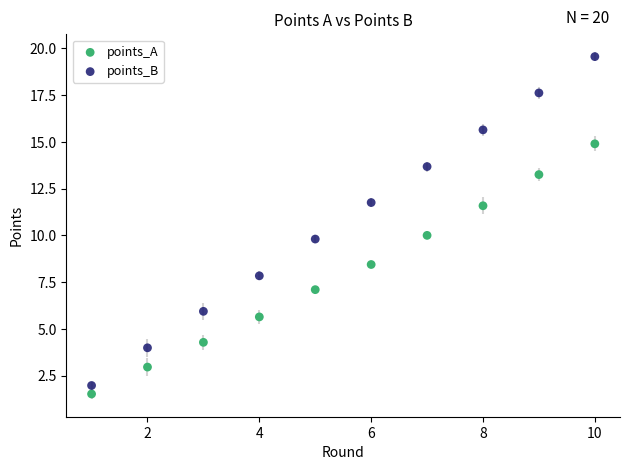

Across all data points, what is the range of Y values (max minus min)?

18.0